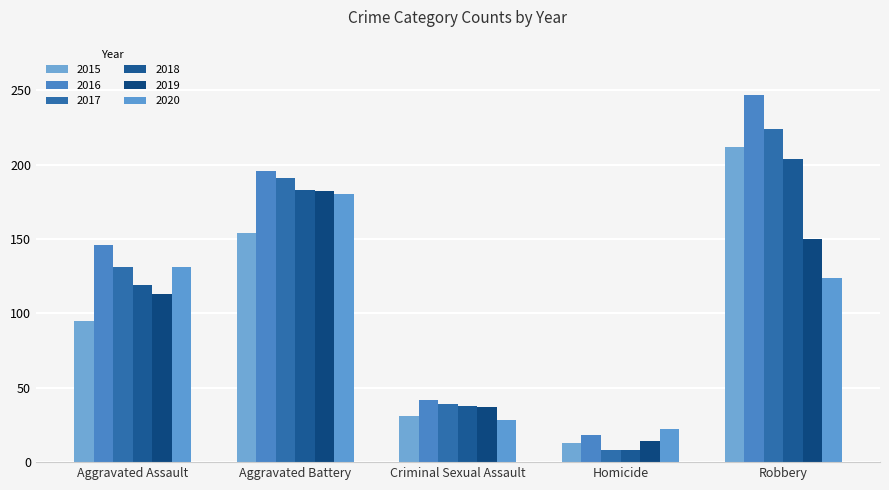

List the series in order of their peak value, highest first.

2016, 2017, 2015, 2018, 2019, 2020